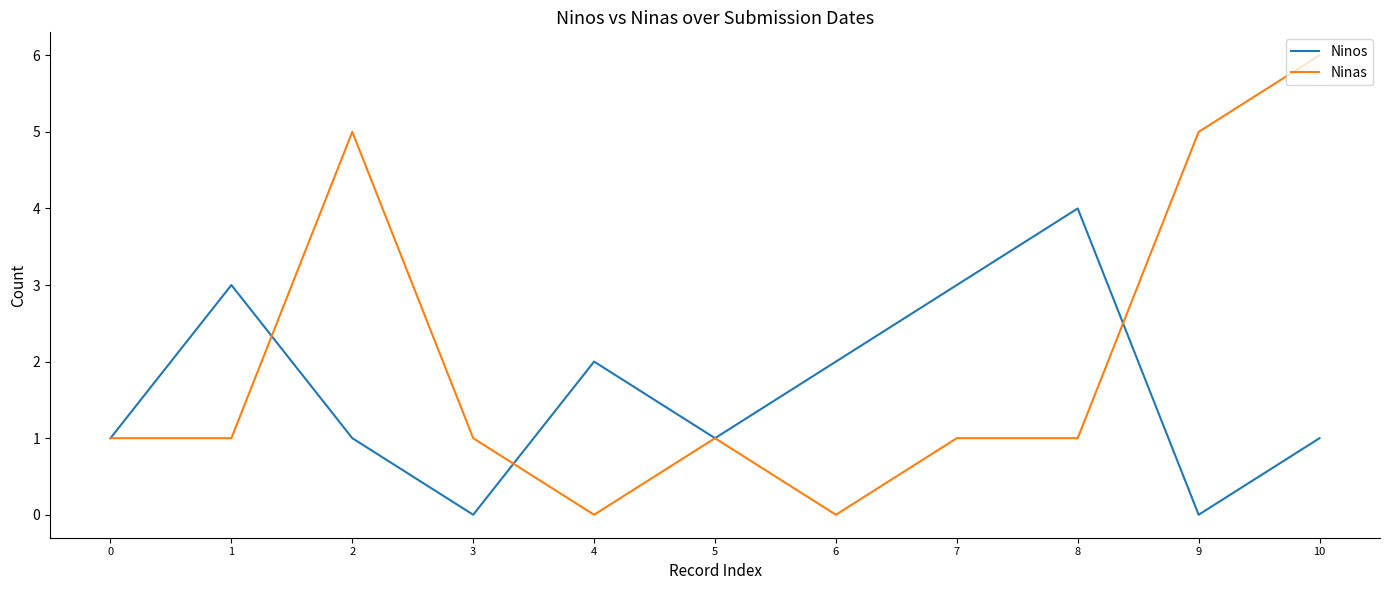

Reading left to right, transcribe all the data shown in this chart.

Ninos: 0=1	1=3	2=1	3=0	4=2	5=1	6=2	7=3	8=4	9=0	10=1
Ninas: 0=1	1=1	2=5	3=1	4=0	5=1	6=0	7=1	8=1	9=5	10=6